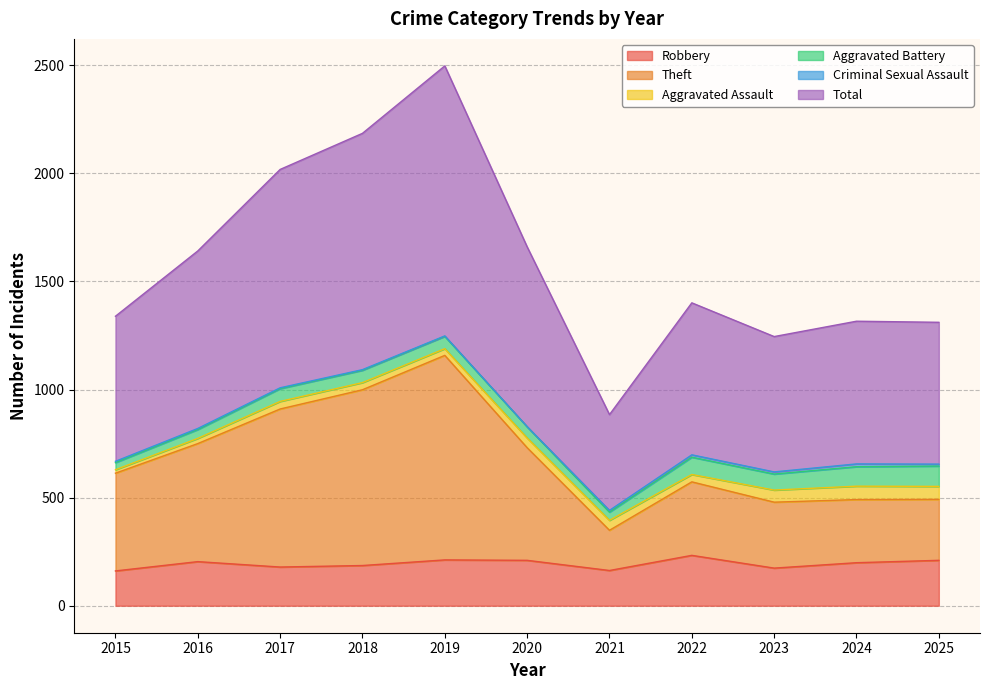

How many lines are shown in the chart?

6